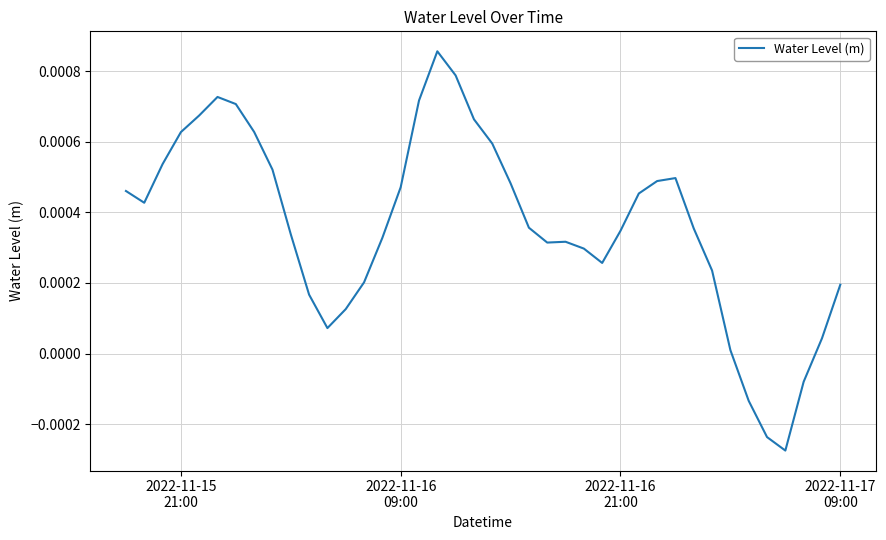

How many lines are shown in the chart?

1